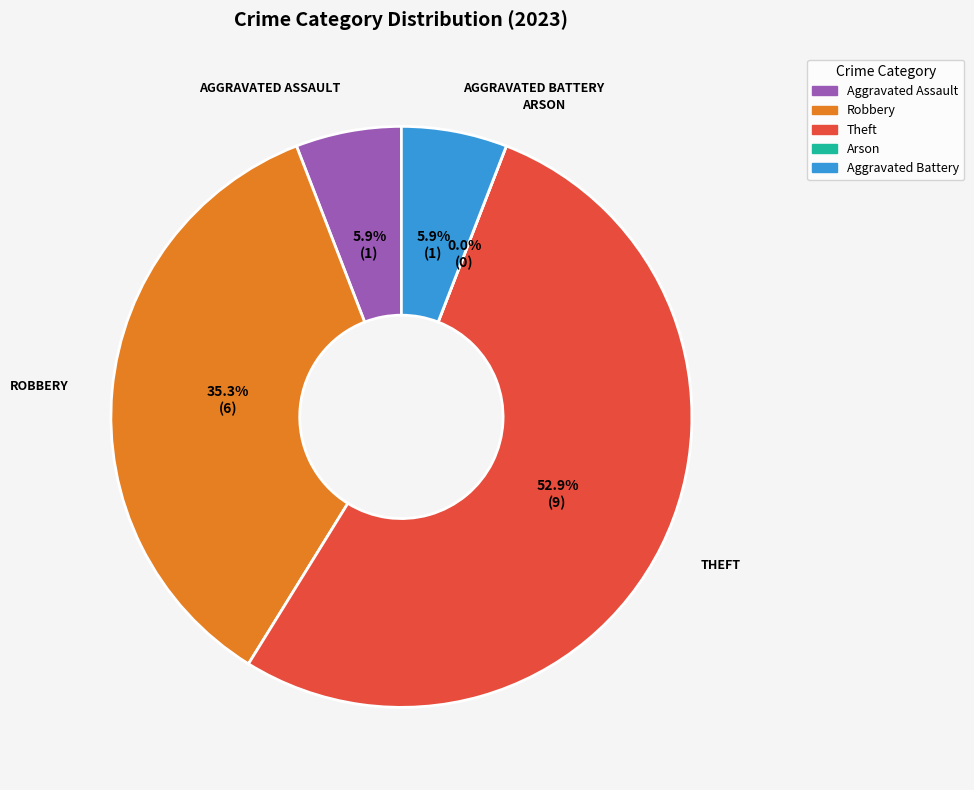

Which slice represents more than half of the pie?

Theft